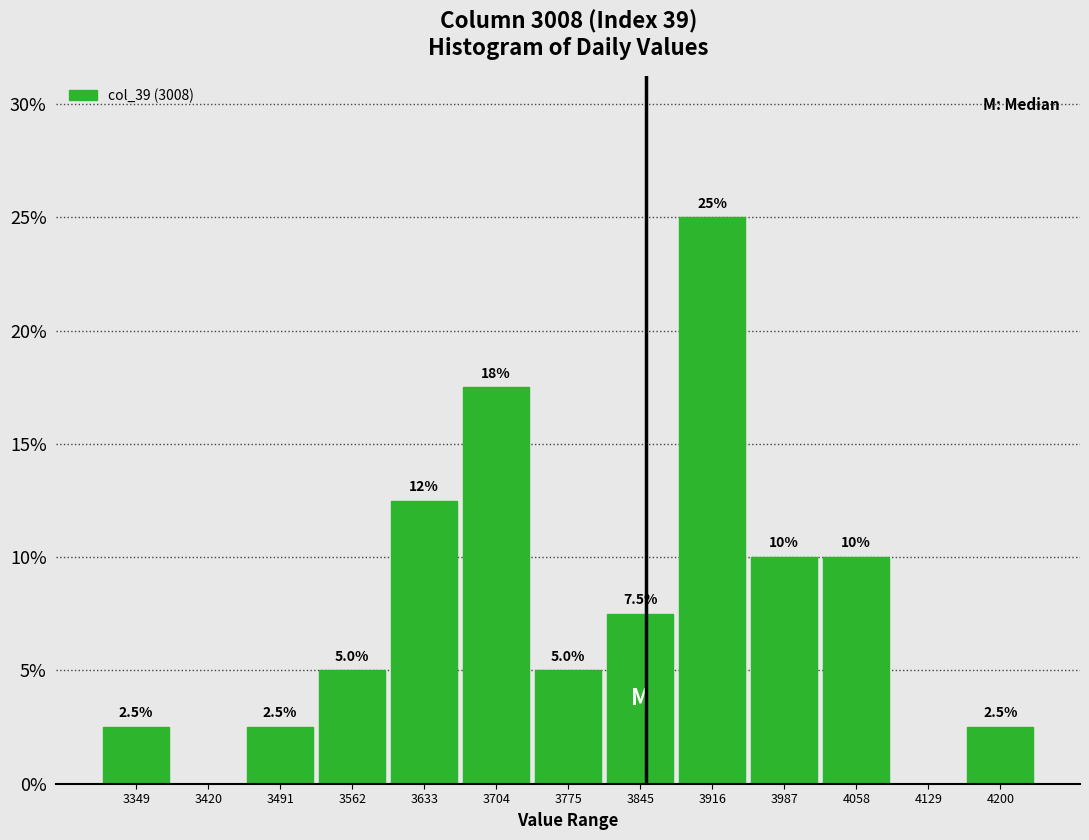

Over which range of the x-axis is the bar tallest?

3880 to 3950